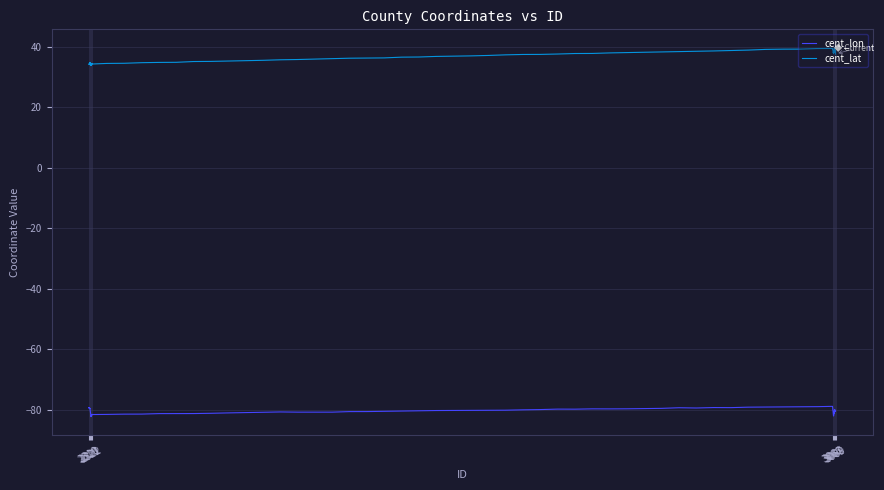

In cent_lon, how many points are lower than both neighbors (excluding endpoints)?

66